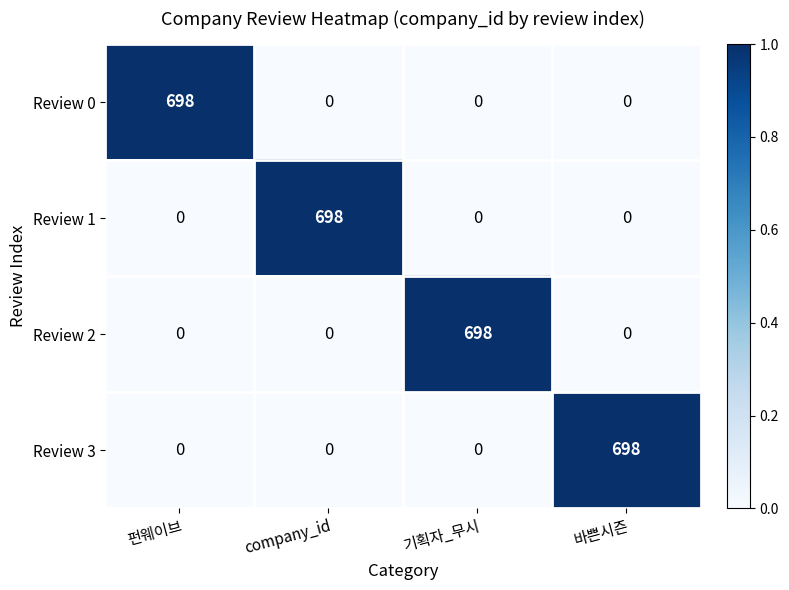

Reading left to right, list all the values displayed in this chart.

Review 0: 698	0	0	0
Review 1: 0	698	0	0
Review 2: 0	0	698	0
Review 3: 0	0	0	698